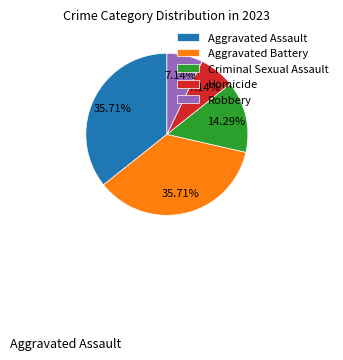

How much of the chart is everything except Robbery?

92.9%